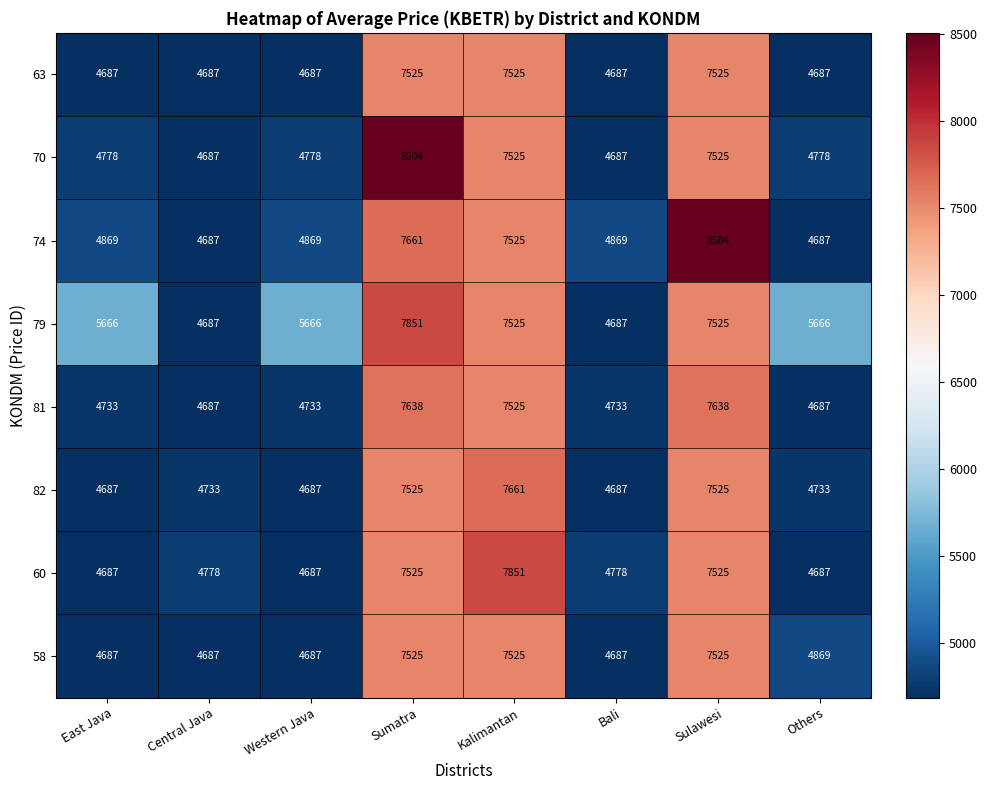

What is the minimum value shown in the chart?

4687